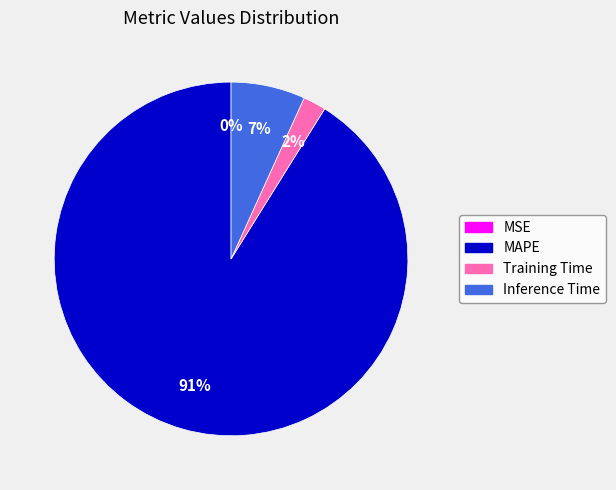

What percentage is the Training Time slice, to the nearest percent?

2%